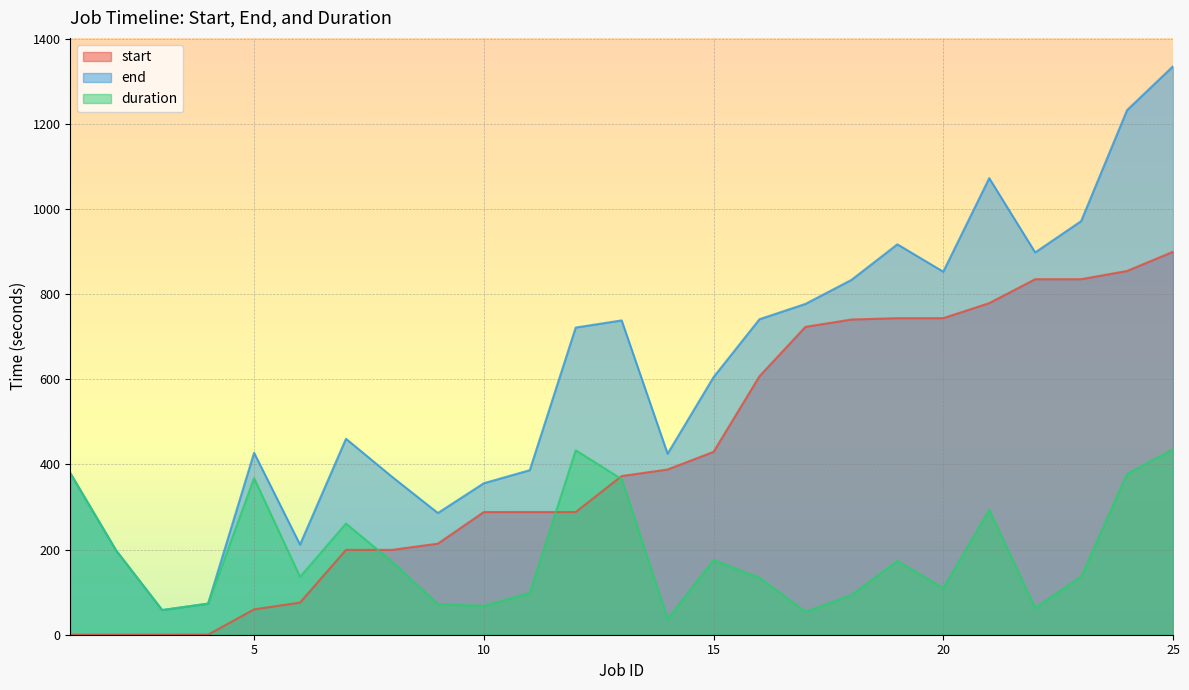

What is the value of the start point at the 15th from the left?

429.7